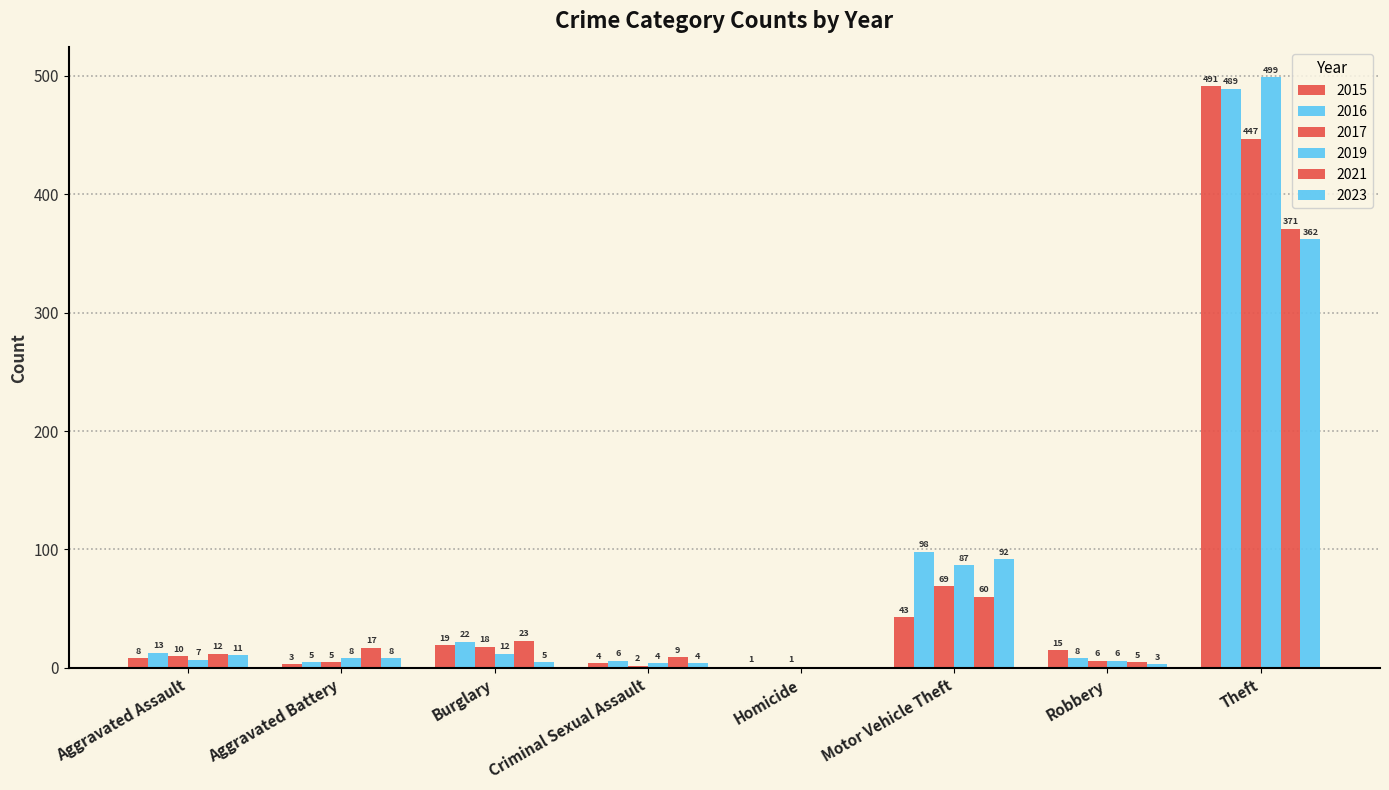

List the labels in order of 2019 value, smallest first.

Homicide, Criminal Sexual Assault, Robbery, Aggravated Assault, Aggravated Battery, Burglary, Motor Vehicle Theft, Theft